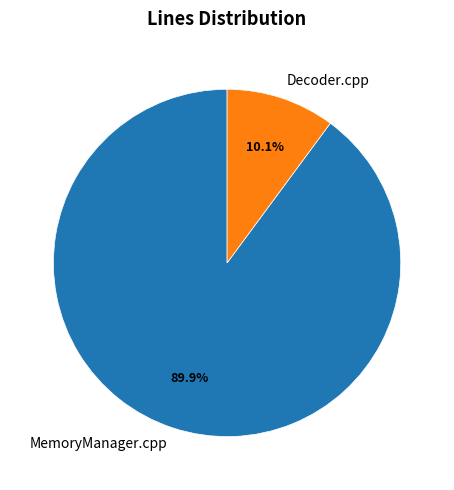

What is the ratio of the value at MemoryManager.cpp to the value at Decoder.cpp?

8.9